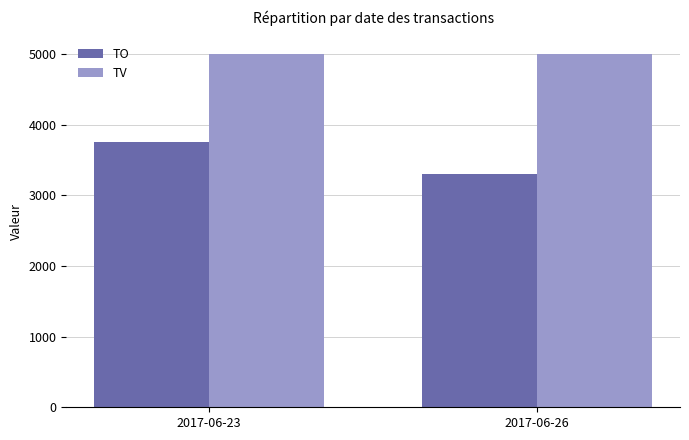

Between 2017-06-23 and 2017-06-26, which series saw the biggest shift?

TO